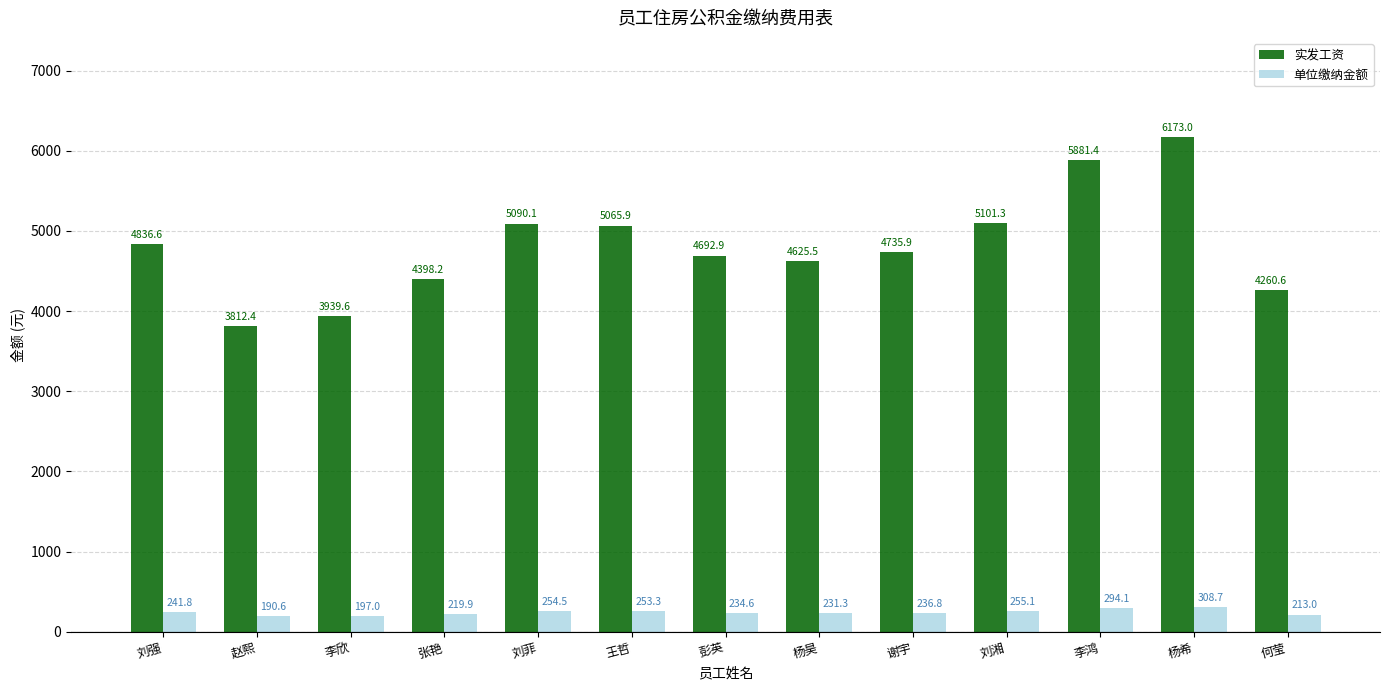

List the labels in order of 单位缴纳金额 value, largest first.

杨希, 李鸿, 刘湘, 刘菲, 王哲, 刘强, 谢宇, 彭英, 杨昊, 张艳, 何莹, 李欣, 赵熙